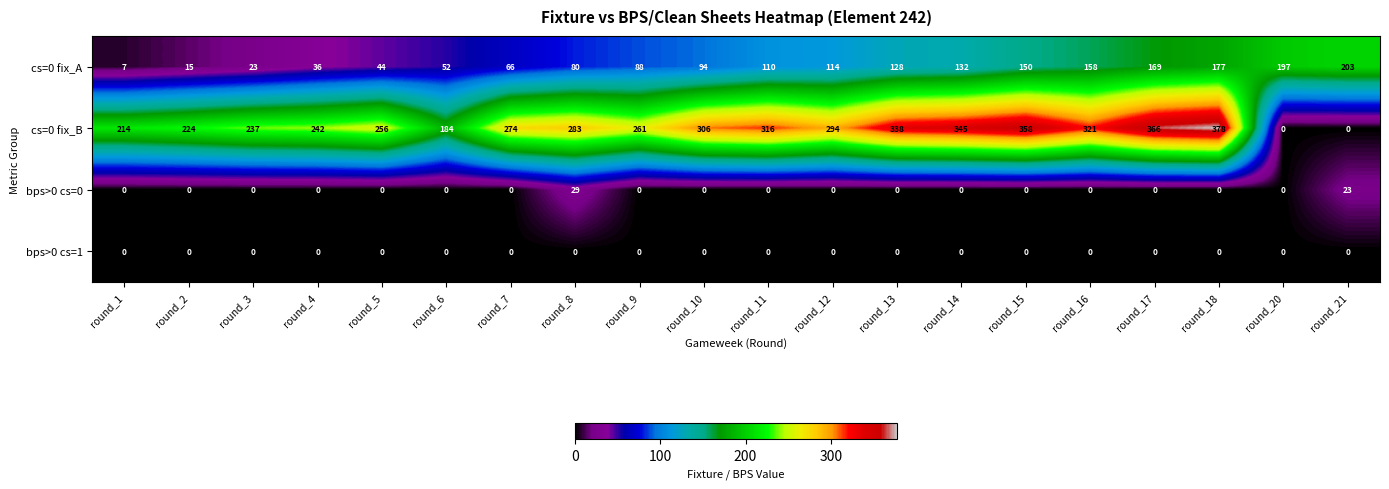

List the series in order of their peak value, lowest first.

bps>0 cs=1, bps>0 cs=0, cs=0 fix_A, cs=0 fix_B